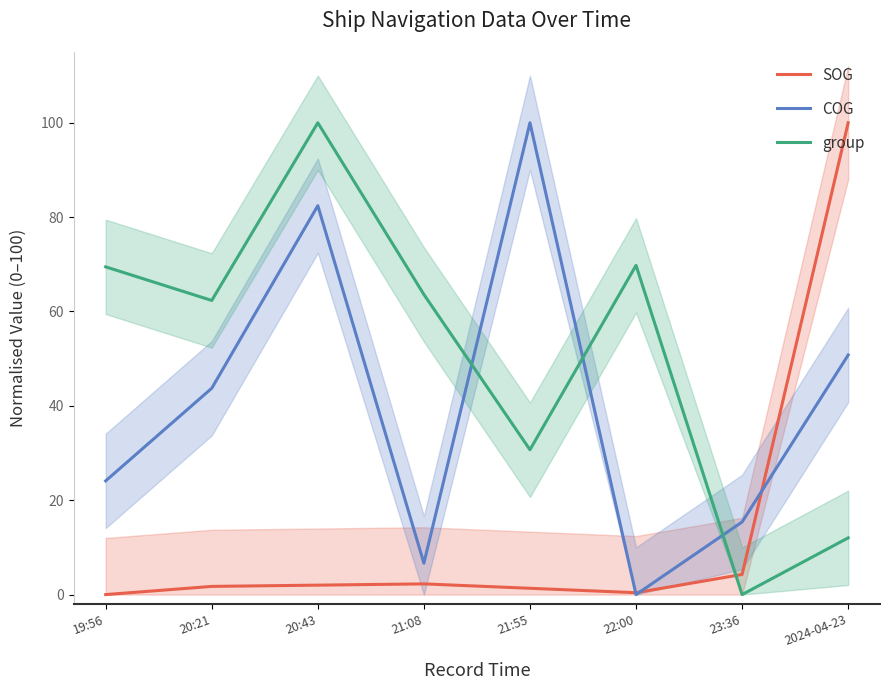

At which label is COG closest to 50?

2024-04-23